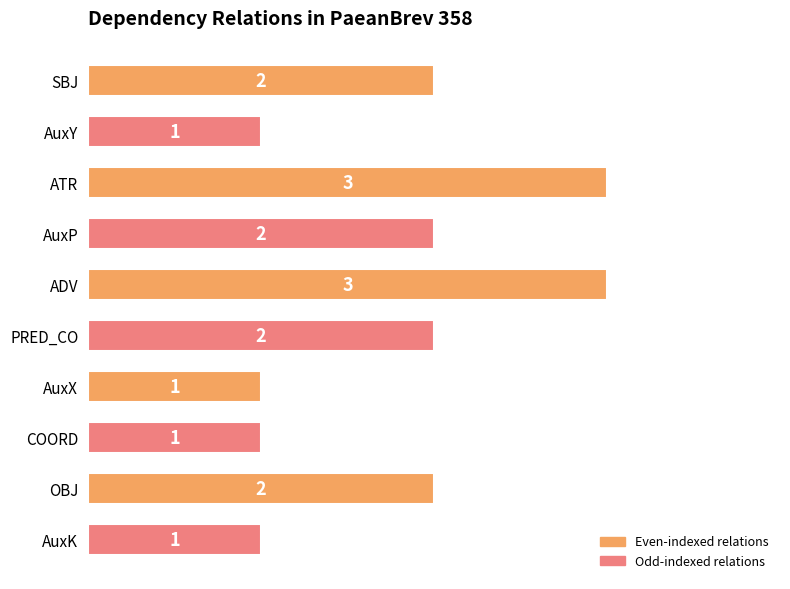

Count the values in the range 1 to 2.

8